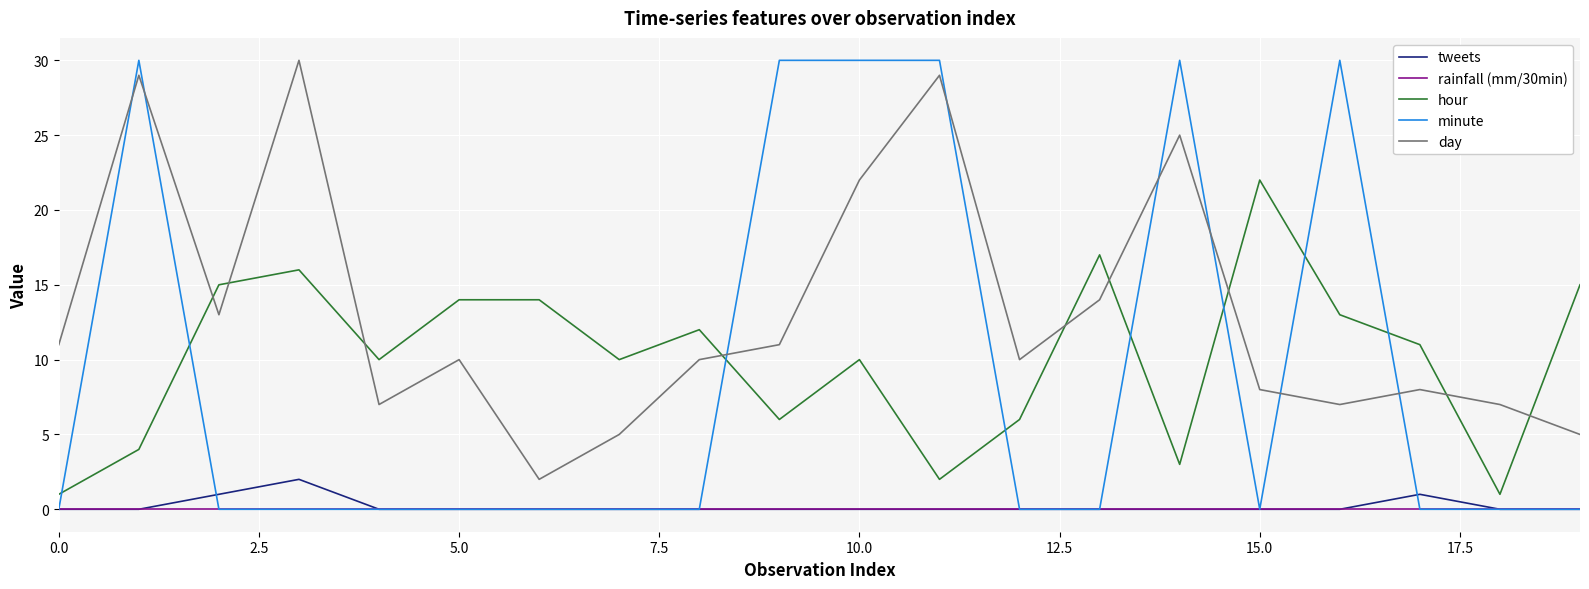

Does the chart display data point markers on the line(s)?

No